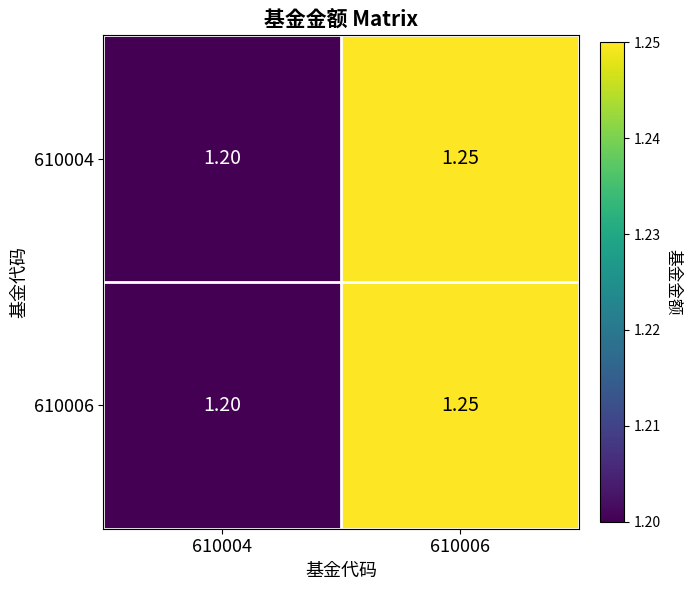

Between 610004 and 610006, which is larger?

610006